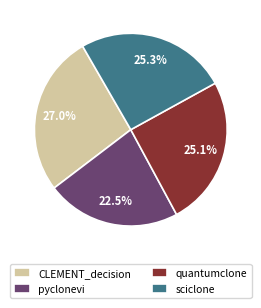

Is it true that quantumclone is 11% of the pie?

False